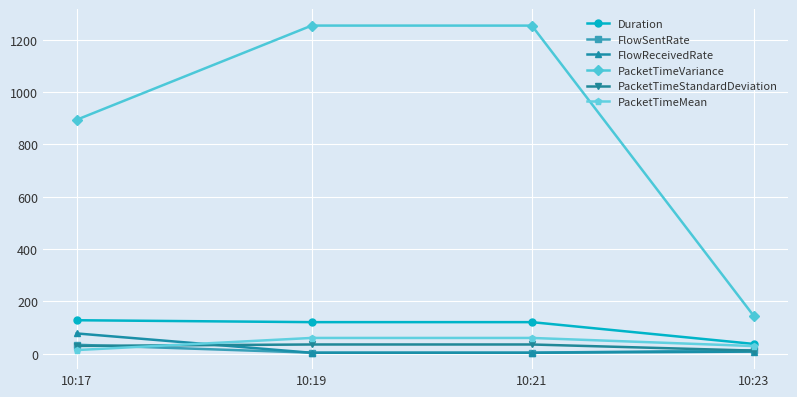

What is the value of the Duration point at the 4th from the left?

37.4